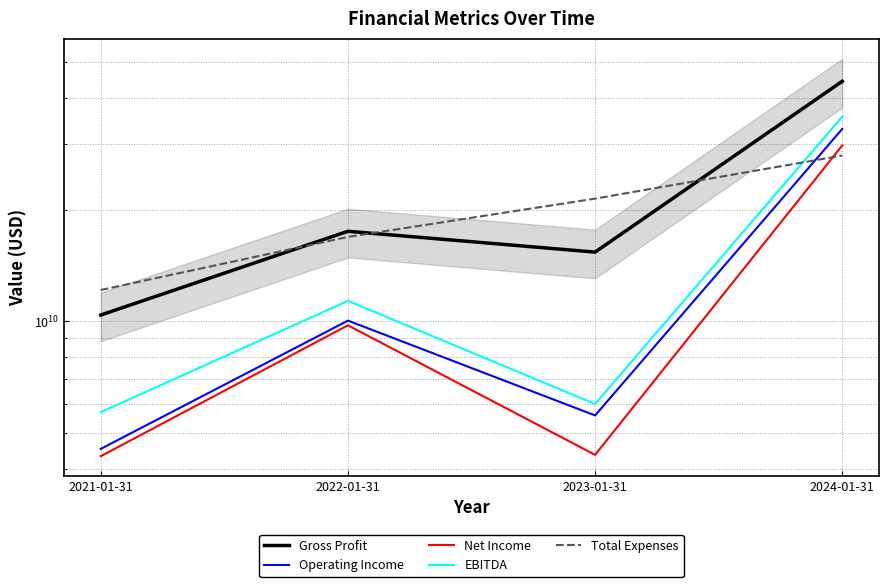

What is the sum of all Operating Income values?

53122000000